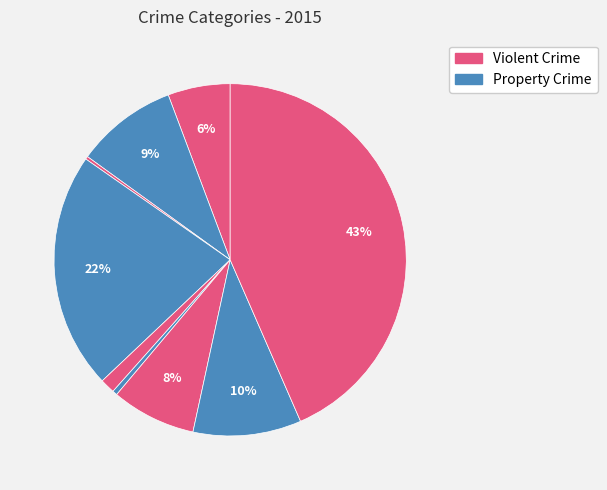

How many slices are in this pie chart?

9